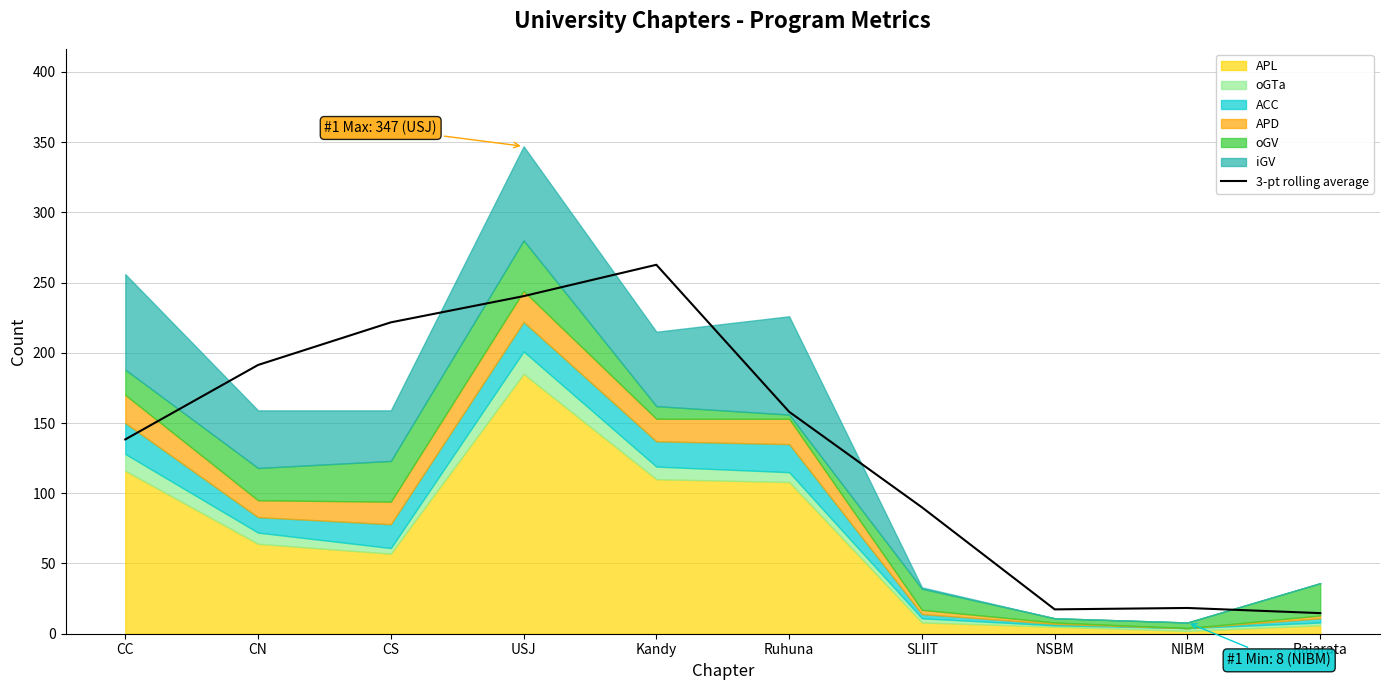

Does the chart have visible grid lines?

Yes